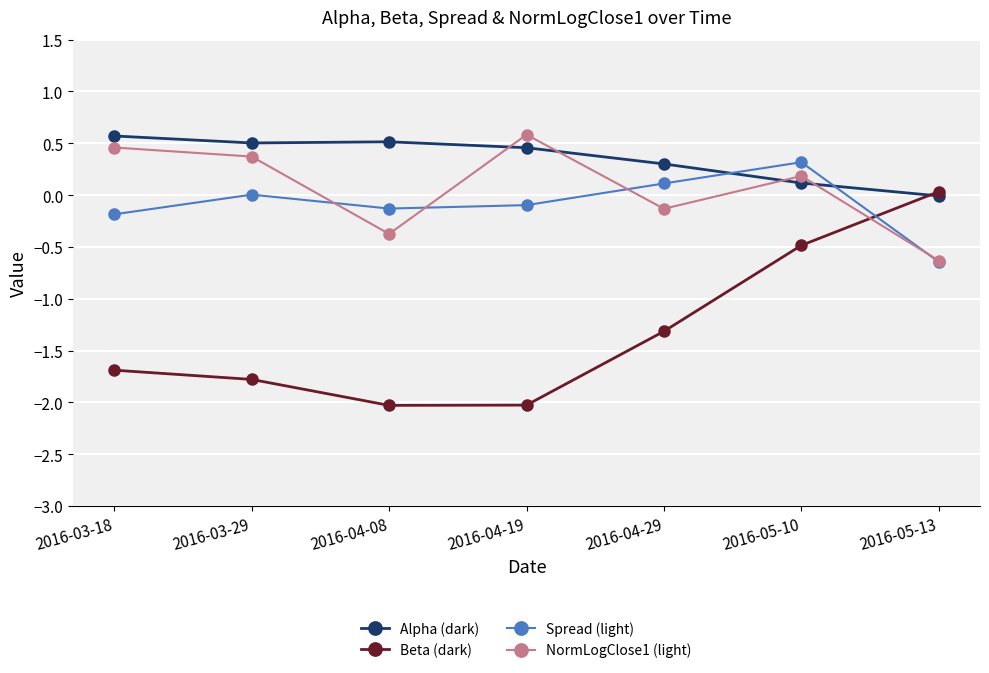

How many distinct data groups are displayed?

4